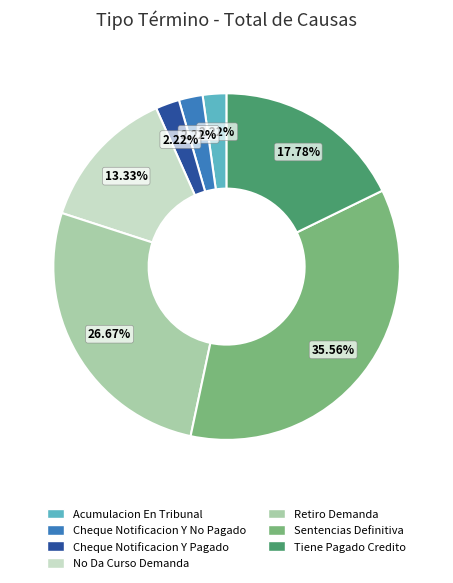

To the nearest percent, what percentage of the pie is Cheque Notificacion Y No Pagado?

2%